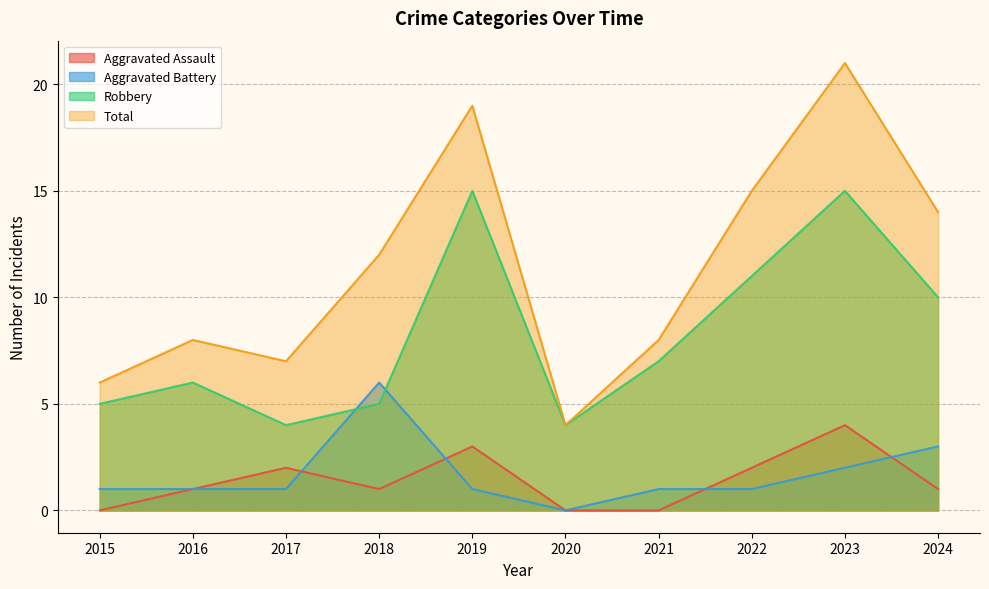

After their last crossing, which series has the higher values: Aggravated Battery or Aggravated Assault?

Aggravated Battery